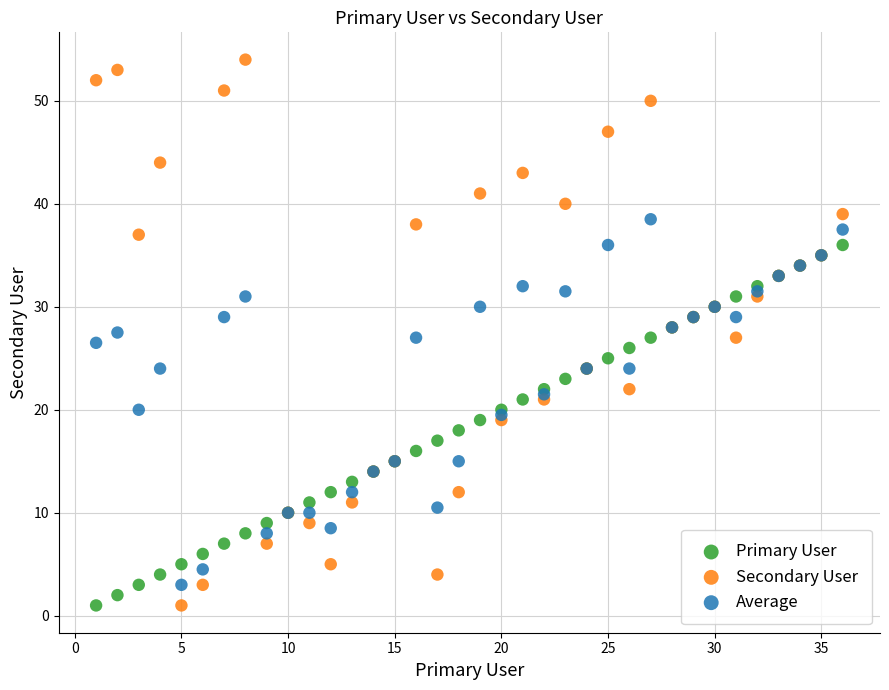

Which series reaches the maximum Y coordinate?

Secondary User